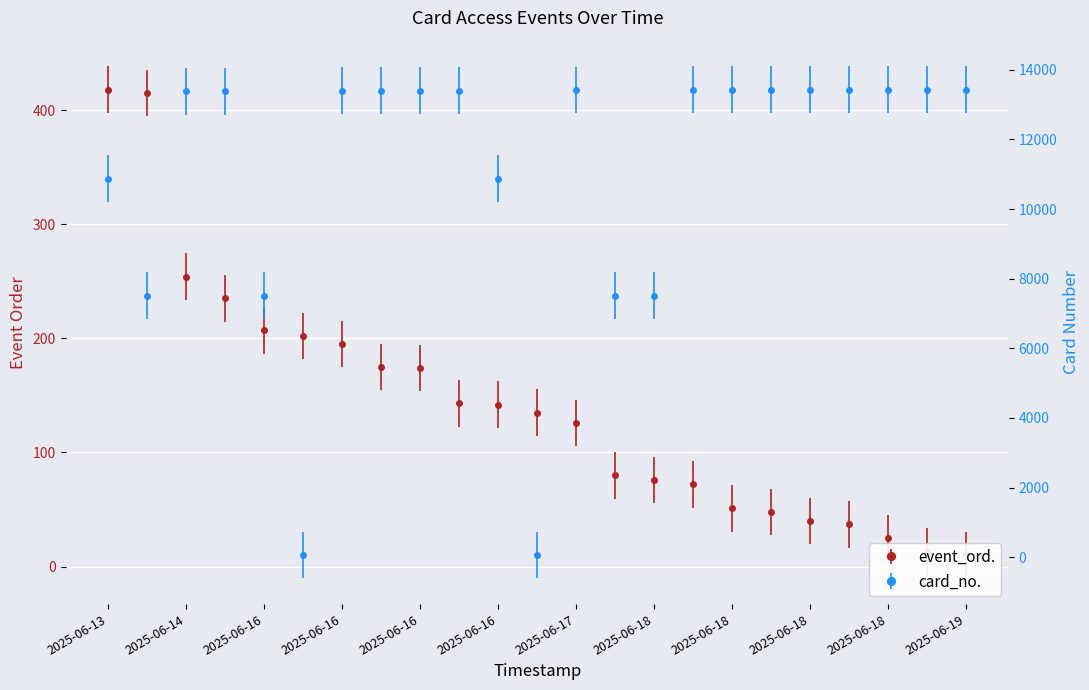

The value of card_no. at 2025-06-15 02:09 is 21995. True or false?

False